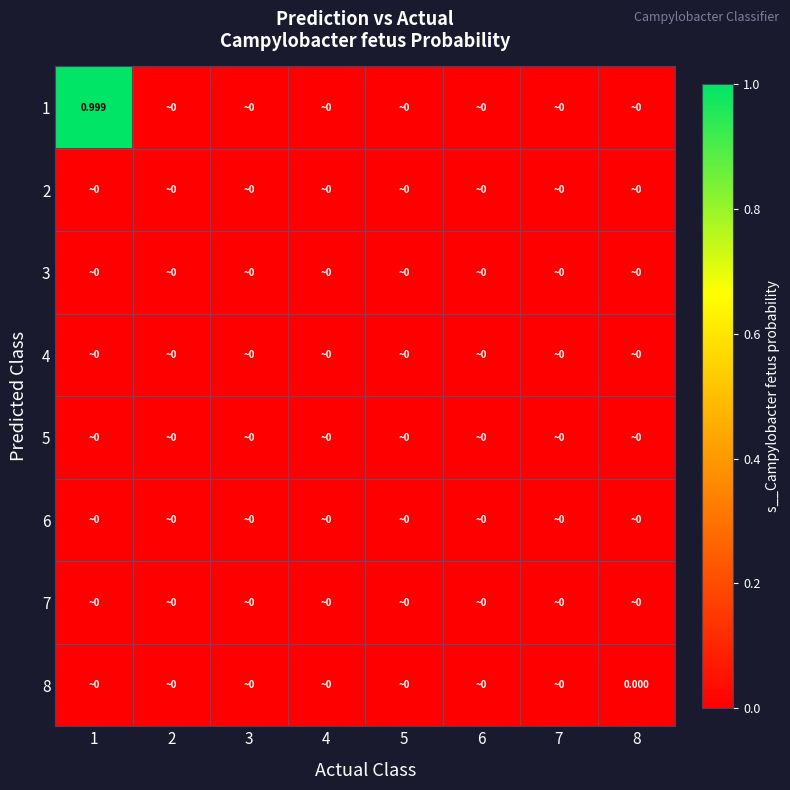

Rank the categories by 7 value from highest to lowest.

7, 1, 2, 3, 4, 5, 6, 8